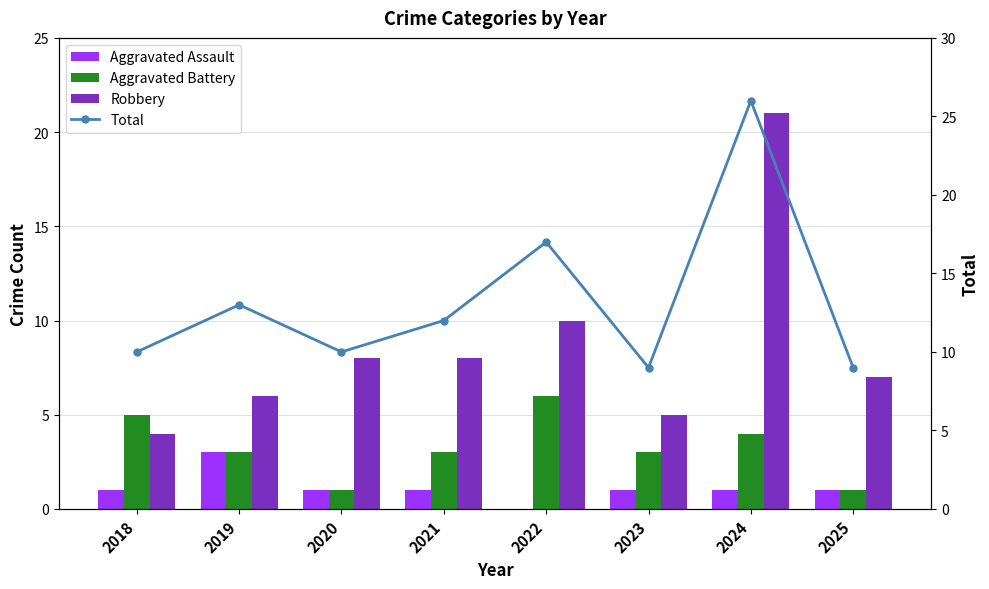

At which category is the sum across all series the highest?

2024